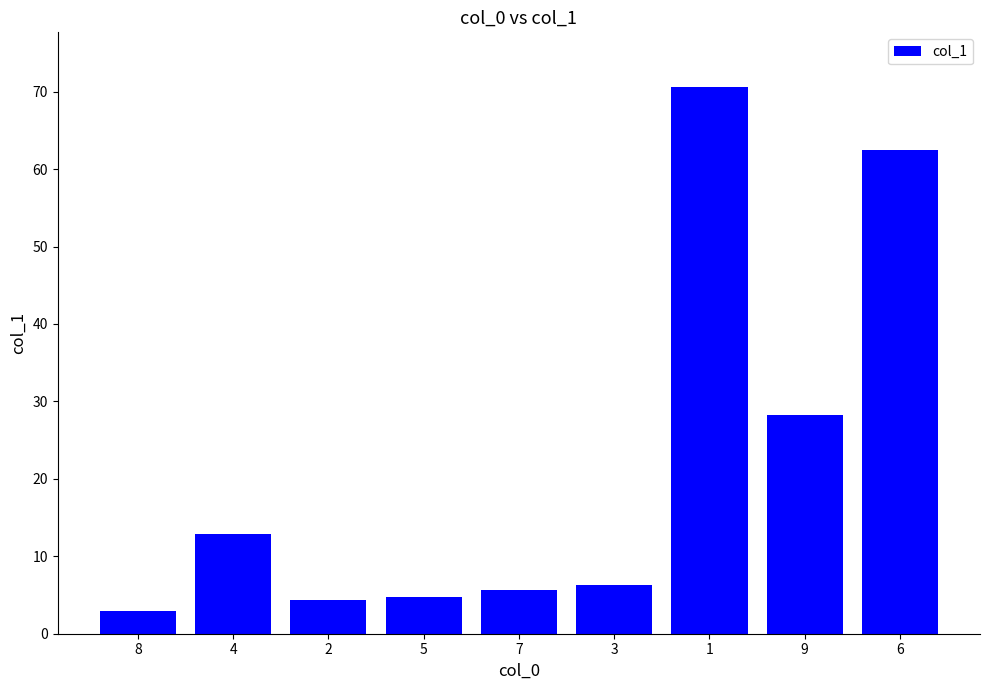

True or false: the data shows 10.8 at 9.

False